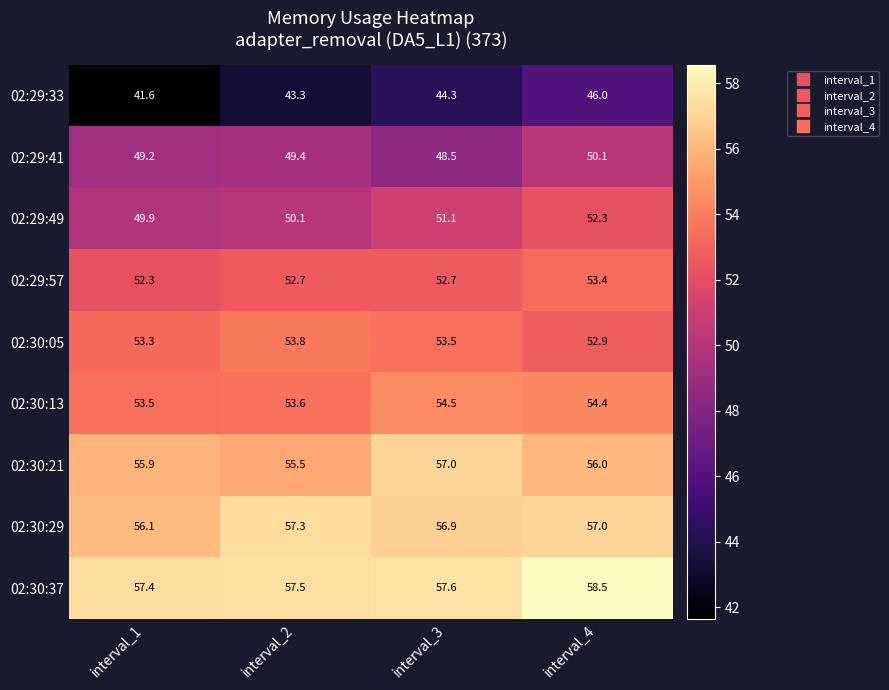

What is the sum of all 02:29:33 values?

175.2